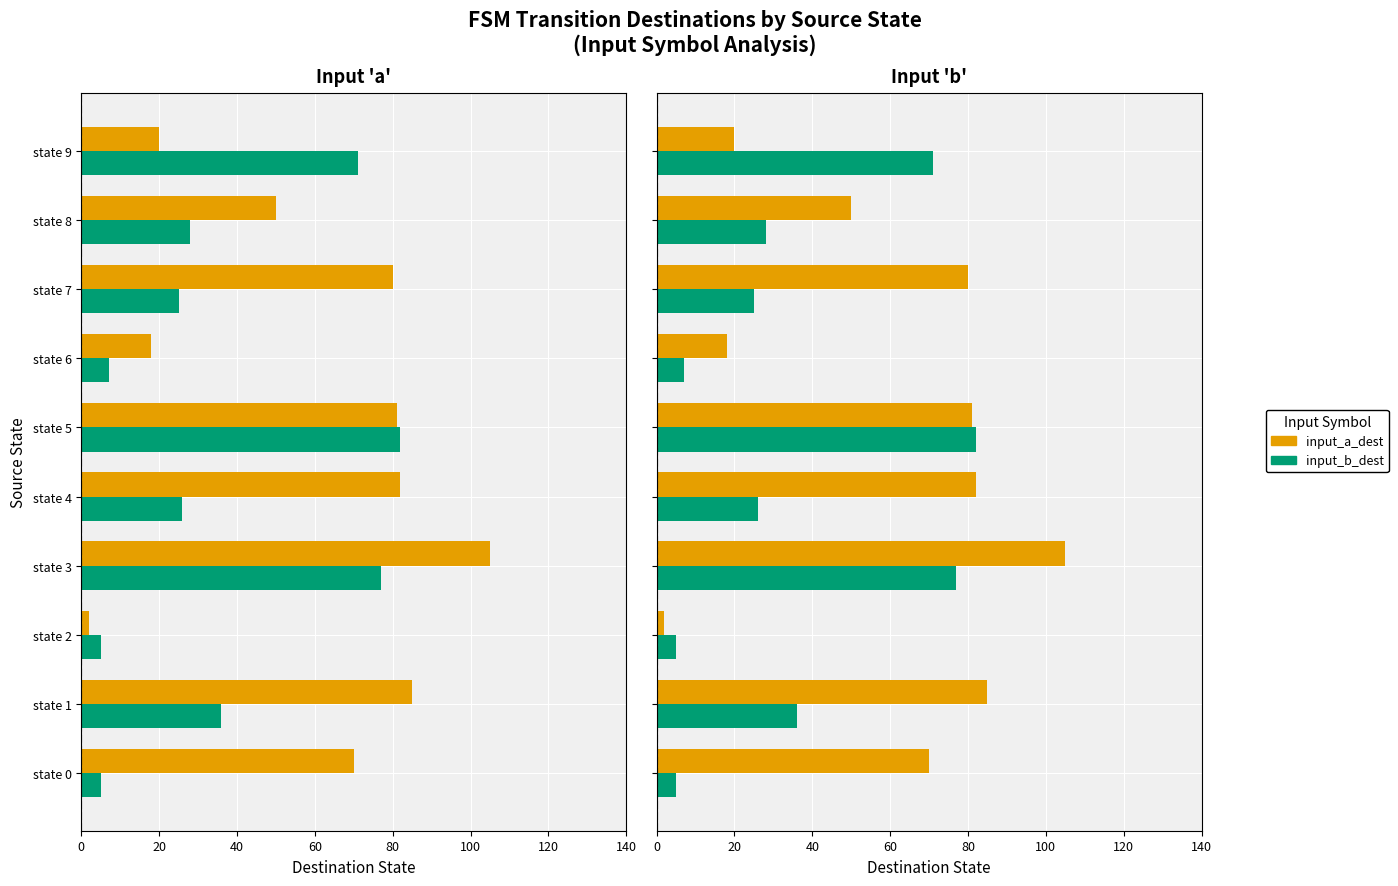

What is the difference between the maximum and minimum values in the input_b_dest series?

77